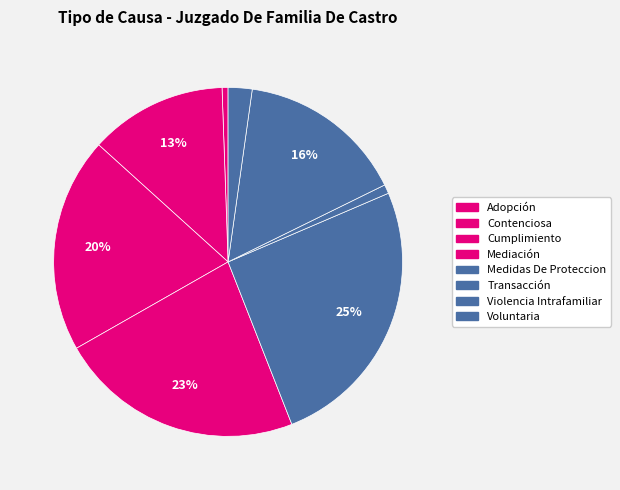

Count the number of slices in the pie.

8